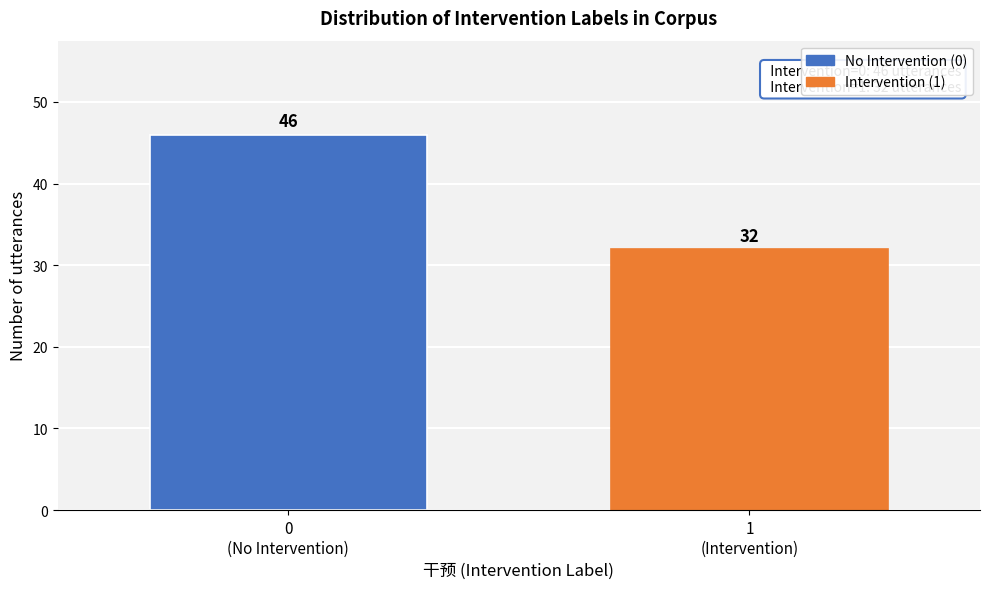

Reading left to right, extract all data points from this chart.

46	32